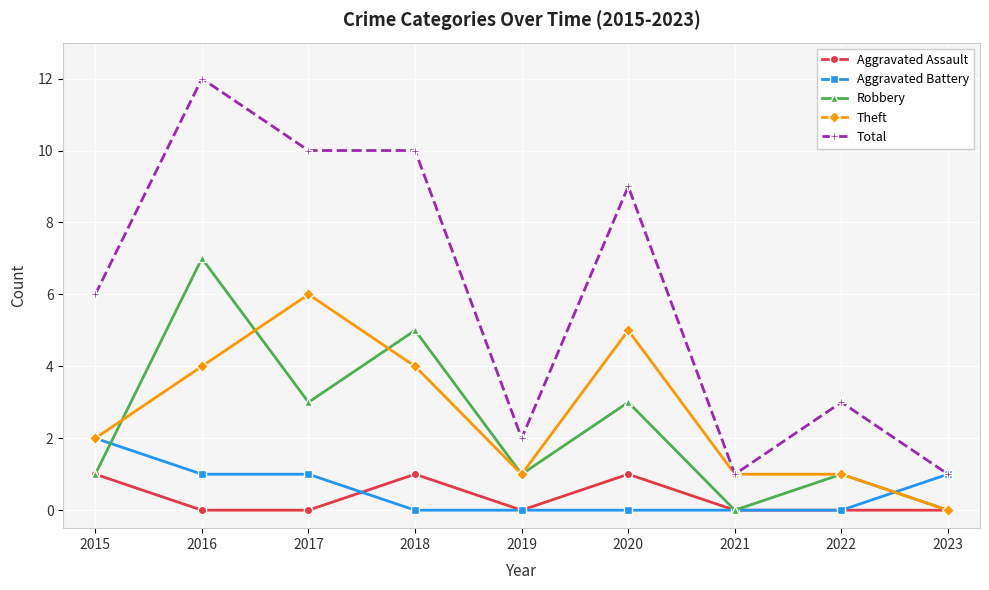

What is the total value across all series at 2021?

2